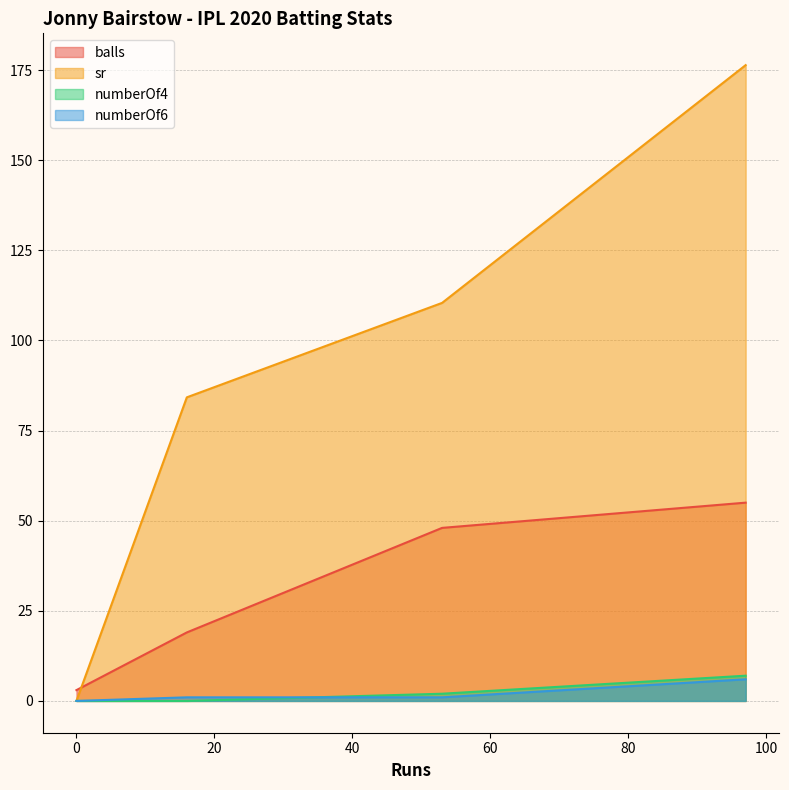

What are all the series names shown in the legend?

balls, sr, numberOf4, numberOf6